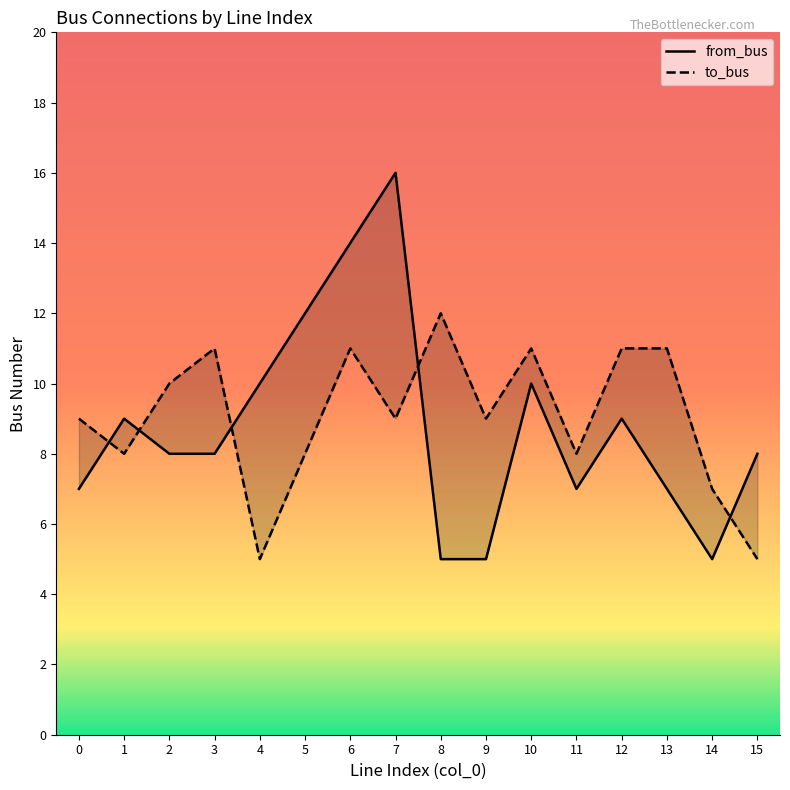

List the series in order of their overall mean, lowest first.

from_bus, to_bus